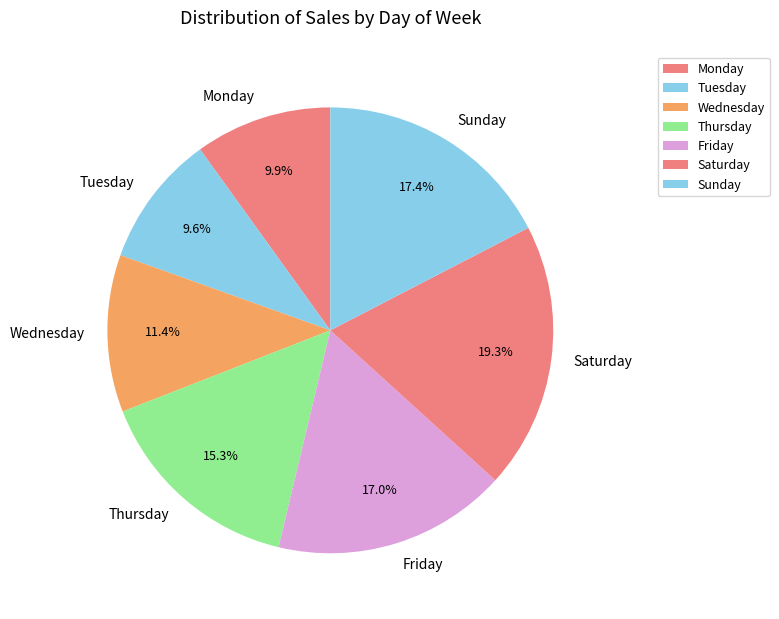

How many segments does this pie chart have?

7